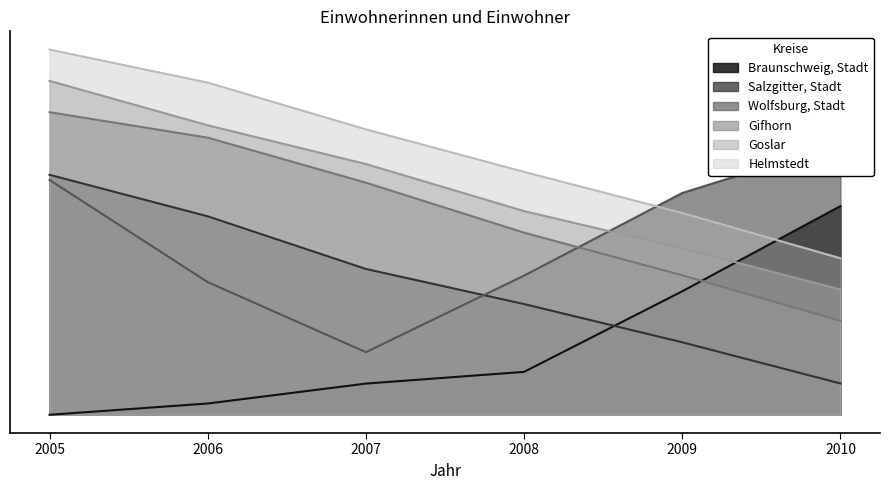

Where does the Gifhorn series first go above 1?

2005